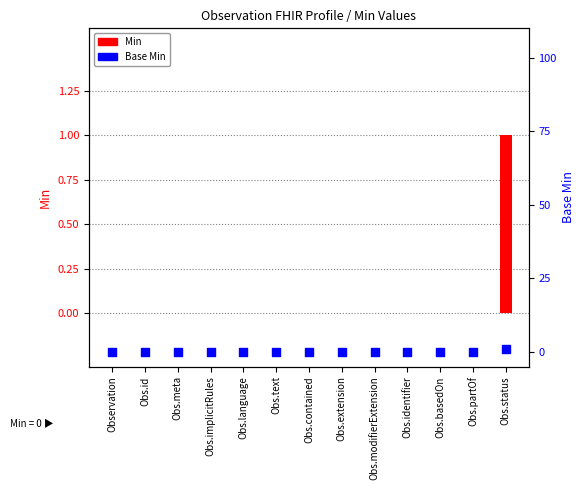

Which series has the largest Y range (max minus min)?

Min